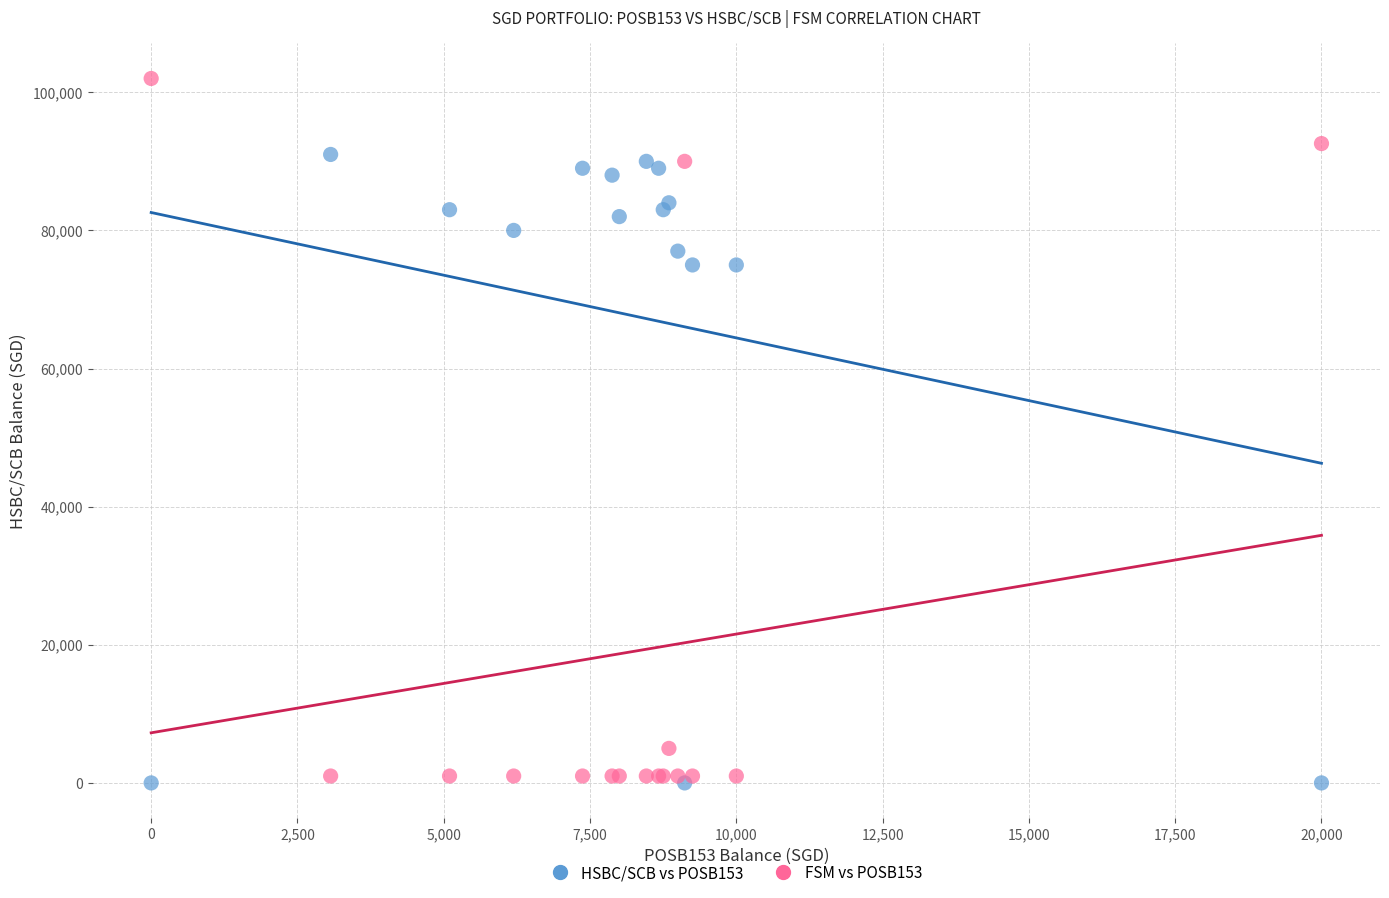

Which series has the widest spread of Y values?

FSM vs POSB153